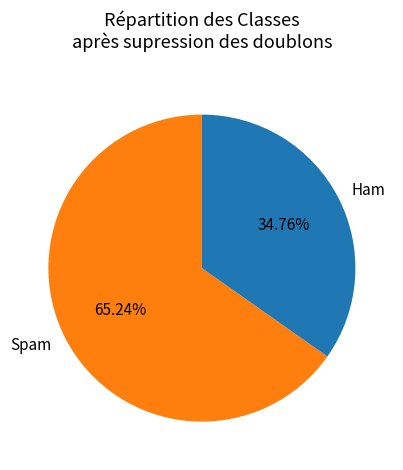

Which has a higher value, Spam or Ham?

Spam